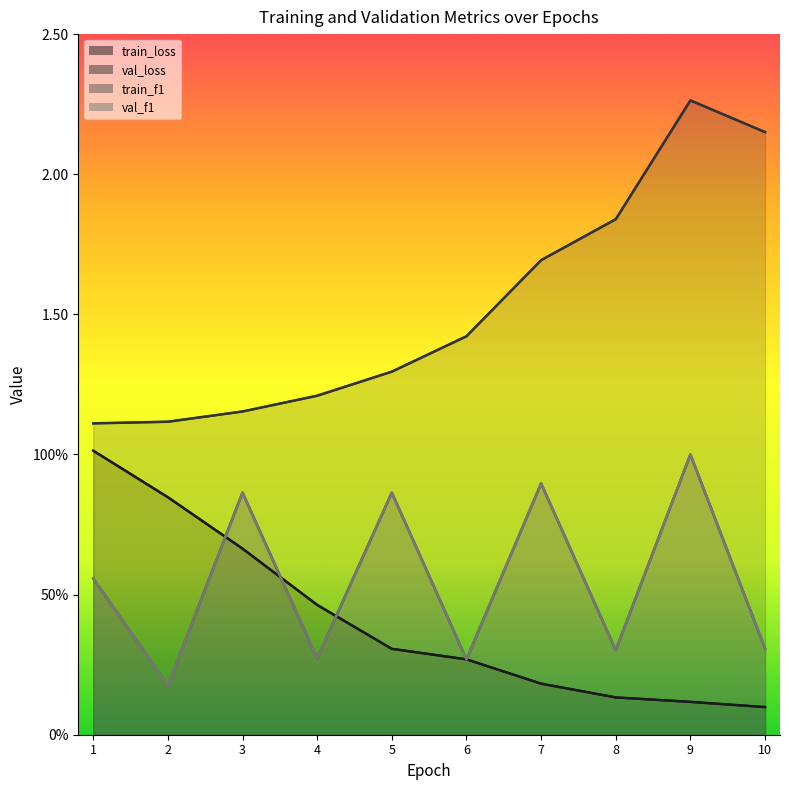

What is the value of the train_loss point at the 4th from the left?

0.5